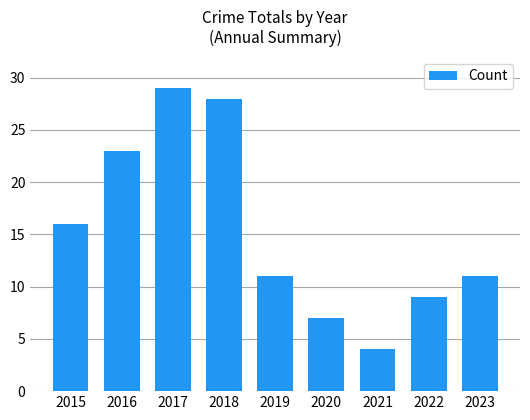

How many categories are shown in the chart?

9